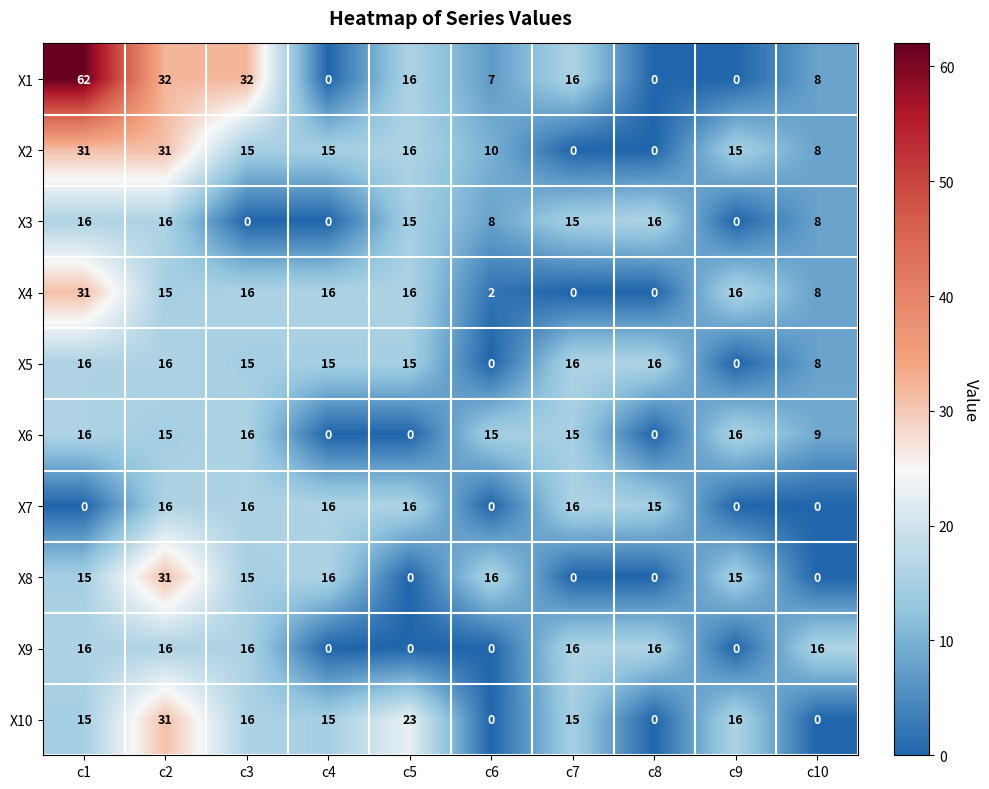

At how many categories does at least one series exceed 28?

3